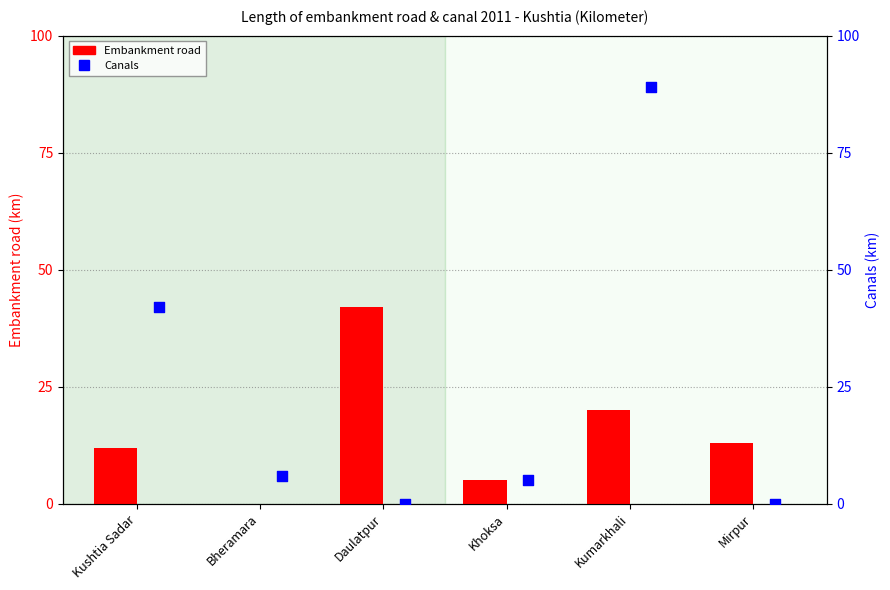

Which series contains the highest Y value?

Canals